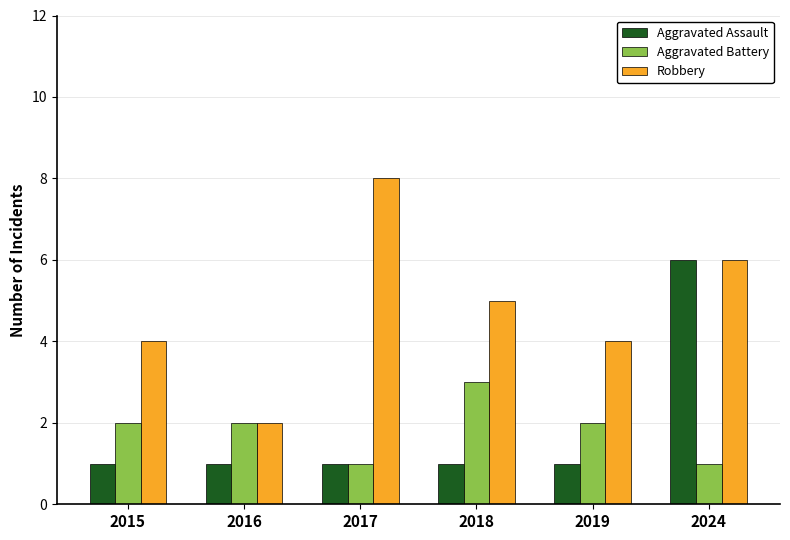

What is the value of the Robbery bar at the 5th from the left?

4